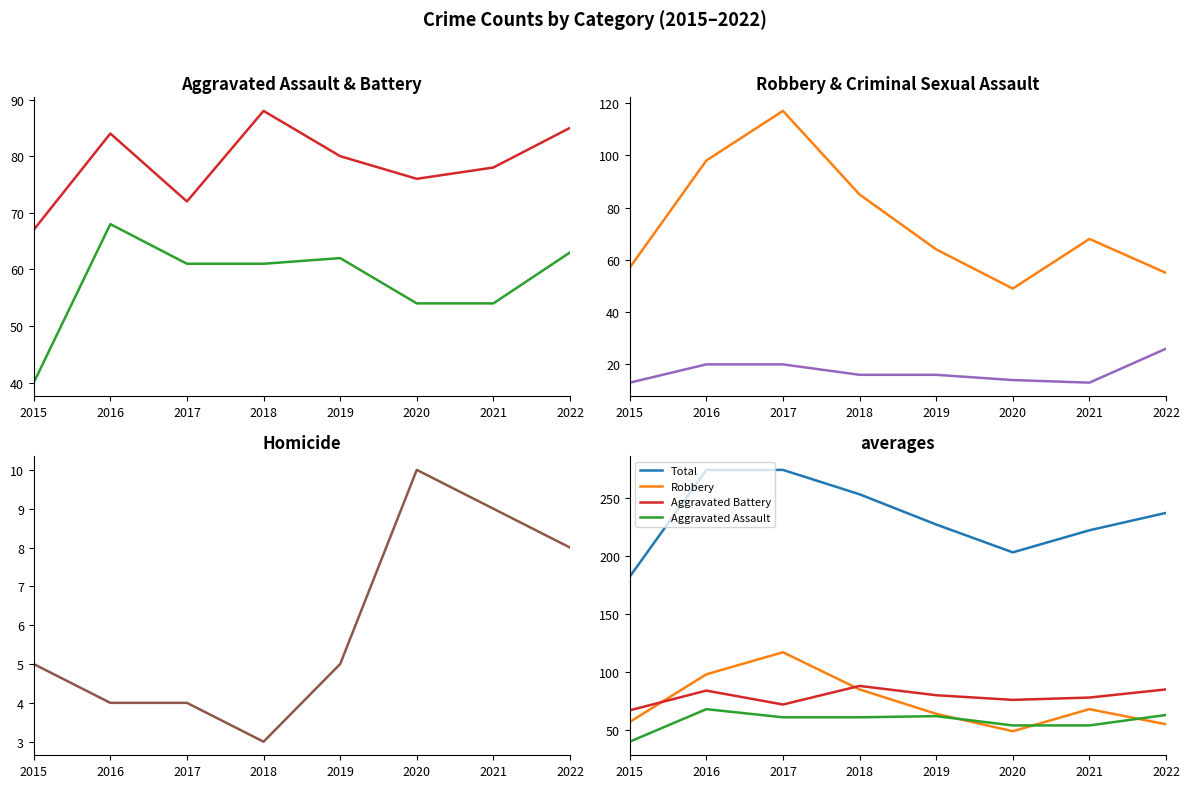

What is the difference between the second highest and second lowest values in the Homicide series?

5